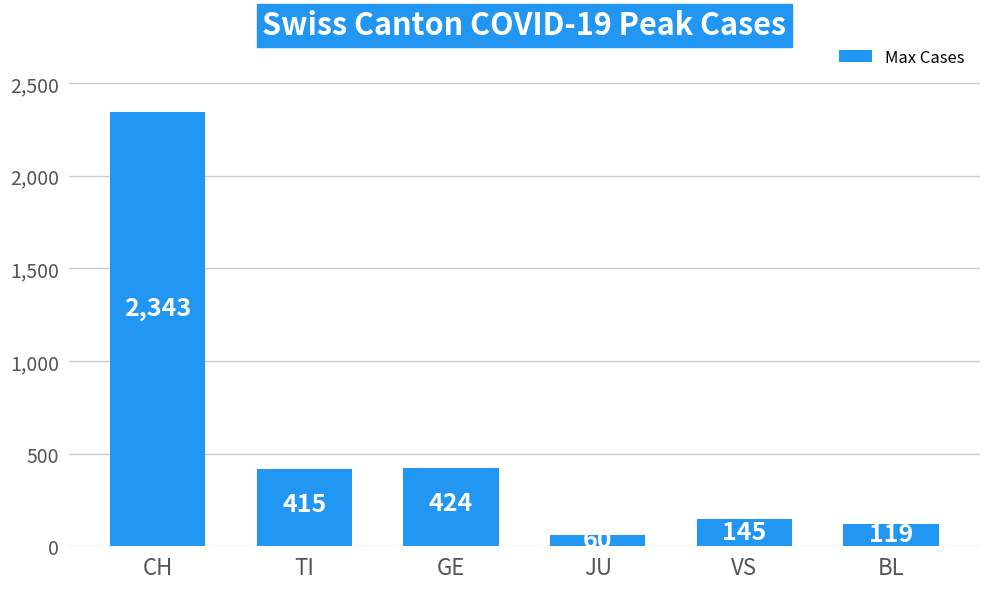

What is the change in value from CH to BL?

-2224